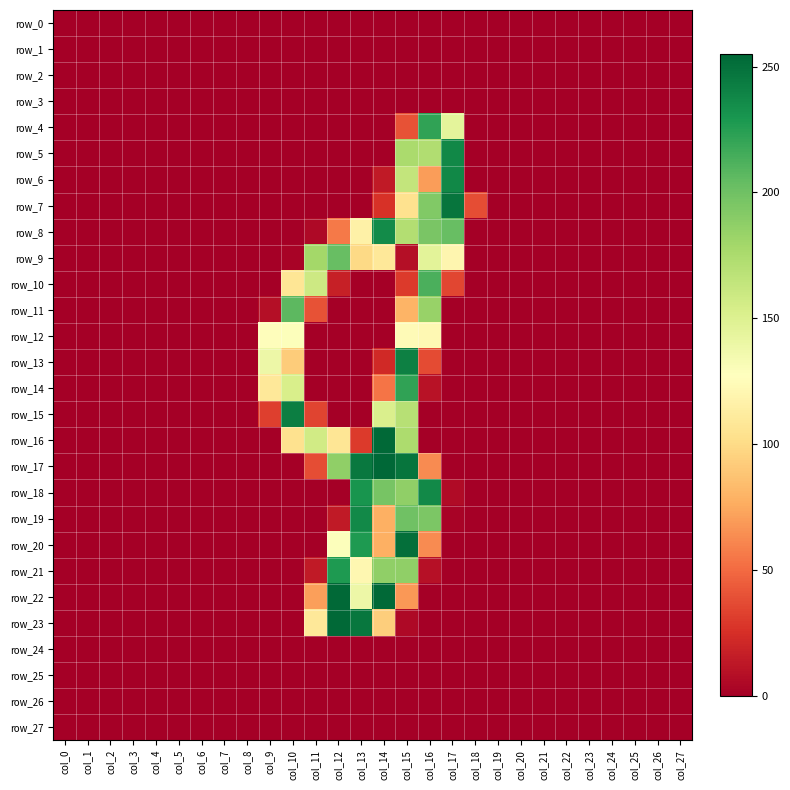

Reading left to right, what are all the values shown in this chart?

row_0: col_0=0	col_1=0	col_2=0	col_3=0	col_4=0	col_5=0	col_6=0	col_7=0	col_8=0	col_9=0	col_10=0	col_11=0	col_12=0	col_13=0	col_14=0	col_15=0	col_16=0	col_17=0	col_18=0	col_19=0	col_20=0	col_21=0	col_22=0	col_23=0	col_24=0	col_25=0	col_26=0	col_27=0
row_1: col_0=0	col_1=0	col_2=0	col_3=0	col_4=0	col_5=0	col_6=0	col_7=0	col_8=0	col_9=0	col_10=0	col_11=0	col_12=0	col_13=0	col_14=0	col_15=0	col_16=0	col_17=0	col_18=0	col_19=0	col_20=0	col_21=0	col_22=0	col_23=0	col_24=0	col_25=0	col_26=0	col_27=0
row_2: col_0=0	col_1=0	col_2=0	col_3=0	col_4=0	col_5=0	col_6=0	col_7=0	col_8=0	col_9=0	col_10=0	col_11=0	col_12=0	col_13=0	col_14=0	col_15=0	col_16=0	col_17=0	col_18=0	col_19=0	col_20=0	col_21=0	col_22=0	col_23=0	col_24=0	col_25=0	col_26=0	col_27=0
row_3: col_0=0	col_1=0	col_2=0	col_3=0	col_4=0	col_5=0	col_6=0	col_7=0	col_8=0	col_9=0	col_10=0	col_11=0	col_12=0	col_13=0	col_14=0	col_15=0	col_16=0	col_17=0	col_18=0	col_19=0	col_20=0	col_21=0	col_22=0	col_23=0	col_24=0	col_25=0	col_26=0	col_27=0
row_4: col_0=0	col_1=0	col_2=0	col_3=0	col_4=0	col_5=0	col_6=0	col_7=0	col_8=0	col_9=0	col_10=0	col_11=0	col_12=0	col_13=0	col_14=0	col_15=40	col_16=222	col_17=145	col_18=0	col_19=0	col_20=0	col_21=0	col_22=0	col_23=0	col_24=0	col_25=0	col_26=0	col_27=0
row_5: col_0=0	col_1=0	col_2=0	col_3=0	col_4=0	col_5=0	col_6=0	col_7=0	col_8=0	col_9=0	col_10=0	col_11=0	col_12=0	col_13=0	col_14=0	col_15=176	col_16=173	col_17=238	col_18=0	col_19=0	col_20=0	col_21=0	col_22=0	col_23=0	col_24=0	col_25=0	col_26=0	col_27=0
row_6: col_0=0	col_1=0	col_2=0	col_3=0	col_4=0	col_5=0	col_6=0	col_7=0	col_8=0	col_9=0	col_10=0	col_11=0	col_12=0	col_13=0	col_14=14	col_15=164	col_16=70	col_17=238	col_18=0	col_19=0	col_20=0	col_21=0	col_22=0	col_23=0	col_24=0	col_25=0	col_26=0	col_27=0
row_7: col_0=0	col_1=0	col_2=0	col_3=0	col_4=0	col_5=0	col_6=0	col_7=0	col_8=0	col_9=0	col_10=0	col_11=0	col_12=0	col_13=0	col_14=26	col_15=104	col_16=193	col_17=248	col_18=38	col_19=0	col_20=0	col_21=0	col_22=0	col_23=0	col_24=0	col_25=0	col_26=0	col_27=0
row_8: col_0=0	col_1=0	col_2=0	col_3=0	col_4=0	col_5=0	col_6=0	col_7=0	col_8=0	col_9=0	col_10=0	col_11=5	col_12=56	col_13=116	col_14=236	col_15=172	col_16=196	col_17=203	col_18=0	col_19=0	col_20=0	col_21=0	col_22=0	col_23=0	col_24=0	col_25=0	col_26=0	col_27=0
row_9: col_0=0	col_1=0	col_2=0	col_3=0	col_4=0	col_5=0	col_6=0	col_7=0	col_8=0	col_9=0	col_10=2	col_11=179	col_12=203	col_13=99	col_14=109	col_15=8	col_16=146	col_17=120	col_18=0	col_19=0	col_20=0	col_21=0	col_22=0	col_23=0	col_24=0	col_25=0	col_26=0	col_27=0
row_10: col_0=0	col_1=0	col_2=0	col_3=0	col_4=0	col_5=0	col_6=0	col_7=0	col_8=0	col_9=0	col_10=107	col_11=159	col_12=17	col_13=0	col_14=0	col_15=30	col_16=213	col_17=35	col_18=0	col_19=0	col_20=0	col_21=0	col_22=0	col_23=0	col_24=0	col_25=0	col_26=0	col_27=0
row_11: col_0=0	col_1=0	col_2=0	col_3=0	col_4=0	col_5=0	col_6=0	col_7=0	col_8=0	col_9=8	col_10=207	col_11=40	col_12=0	col_13=0	col_14=0	col_15=80	col_16=184	col_17=0	col_18=0	col_19=0	col_20=0	col_21=0	col_22=0	col_23=0	col_24=0	col_25=0	col_26=0	col_27=0
row_12: col_0=0	col_1=0	col_2=0	col_3=0	col_4=0	col_5=0	col_6=0	col_7=0	col_8=0	col_9=126	col_10=129	col_11=0	col_12=0	col_13=0	col_14=0	col_15=124	col_16=122	col_17=0	col_18=0	col_19=0	col_20=0	col_21=0	col_22=0	col_23=0	col_24=0	col_25=0	col_26=0	col_27=0
row_13: col_0=0	col_1=0	col_2=0	col_3=0	col_4=0	col_5=0	col_6=0	col_7=0	col_8=0	col_9=139	col_10=92	col_11=0	col_12=0	col_13=0	col_14=22	col_15=242	col_16=37	col_17=0	col_18=0	col_19=0	col_20=0	col_21=0	col_22=0	col_23=0	col_24=0	col_25=0	col_26=0	col_27=0
row_14: col_0=0	col_1=0	col_2=0	col_3=0	col_4=0	col_5=0	col_6=0	col_7=0	col_8=0	col_9=109	col_10=153	col_11=0	col_12=0	col_13=0	col_14=54	col_15=222	col_16=10	col_17=0	col_18=0	col_19=0	col_20=0	col_21=0	col_22=0	col_23=0	col_24=0	col_25=0	col_26=0	col_27=0
row_15: col_0=0	col_1=0	col_2=0	col_3=0	col_4=0	col_5=0	col_6=0	col_7=0	col_8=0	col_9=32	col_10=243	col_11=34	col_12=0	col_13=0	col_14=152	col_15=170	col_16=0	col_17=0	col_18=0	col_19=0	col_20=0	col_21=0	col_22=0	col_23=0	col_24=0	col_25=0	col_26=0	col_27=0
row_16: col_0=0	col_1=0	col_2=0	col_3=0	col_4=0	col_5=0	col_6=0	col_7=0	col_8=0	col_9=0	col_10=104	col_11=157	col_12=107	col_13=30	col_14=254	col_15=175	col_16=0	col_17=0	col_18=0	col_19=0	col_20=0	col_21=0	col_22=0	col_23=0	col_24=0	col_25=0	col_26=0	col_27=0
row_17: col_0=0	col_1=0	col_2=0	col_3=0	col_4=0	col_5=0	col_6=0	col_7=0	col_8=0	col_9=0	col_10=0	col_11=38	col_12=187	col_13=246	col_14=255	col_15=248	col_16=63	col_17=0	col_18=0	col_19=0	col_20=0	col_21=0	col_22=0	col_23=0	col_24=0	col_25=0	col_26=0	col_27=0
row_18: col_0=0	col_1=0	col_2=0	col_3=0	col_4=0	col_5=0	col_6=0	col_7=0	col_8=0	col_9=0	col_10=0	col_11=0	col_12=0	col_13=231	col_14=197	col_15=187	col_16=237	col_17=6	col_18=0	col_19=0	col_20=0	col_21=0	col_22=0	col_23=0	col_24=0	col_25=0	col_26=0	col_27=0
row_19: col_0=0	col_1=0	col_2=0	col_3=0	col_4=0	col_5=0	col_6=0	col_7=0	col_8=0	col_9=0	col_10=0	col_11=0	col_12=14	col_13=237	col_14=78	col_15=200	col_16=195	col_17=2	col_18=0	col_19=0	col_20=0	col_21=0	col_22=0	col_23=0	col_24=0	col_25=0	col_26=0	col_27=0
row_20: col_0=0	col_1=0	col_2=0	col_3=0	col_4=0	col_5=0	col_6=0	col_7=0	col_8=0	col_9=0	col_10=0	col_11=0	col_12=129	col_13=228	col_14=78	col_15=251	col_16=63	col_17=0	col_18=0	col_19=0	col_20=0	col_21=0	col_22=0	col_23=0	col_24=0	col_25=0	col_26=0	col_27=0
row_21: col_0=0	col_1=0	col_2=0	col_3=0	col_4=0	col_5=0	col_6=0	col_7=0	col_8=0	col_9=0	col_10=0	col_11=14	col_12=228	col_13=121	col_14=187	col_15=187	col_16=9	col_17=0	col_18=0	col_19=0	col_20=0	col_21=0	col_22=0	col_23=0	col_24=0	col_25=0	col_26=0	col_27=0
row_22: col_0=0	col_1=0	col_2=0	col_3=0	col_4=0	col_5=0	col_6=0	col_7=0	col_8=0	col_9=0	col_10=0	col_11=71	col_12=254	col_13=139	col_14=254	col_15=68	col_16=0	col_17=0	col_18=0	col_19=0	col_20=0	col_21=0	col_22=0	col_23=0	col_24=0	col_25=0	col_26=0	col_27=0
row_23: col_0=0	col_1=0	col_2=0	col_3=0	col_4=0	col_5=0	col_6=0	col_7=0	col_8=0	col_9=0	col_10=0	col_11=109	col_12=254	col_13=247	col_14=93	col_15=5	col_16=0	col_17=0	col_18=0	col_19=0	col_20=0	col_21=0	col_22=0	col_23=0	col_24=0	col_25=0	col_26=0	col_27=0
row_24: col_0=0	col_1=0	col_2=0	col_3=0	col_4=0	col_5=0	col_6=0	col_7=0	col_8=0	col_9=0	col_10=0	col_11=0	col_12=0	col_13=0	col_14=0	col_15=0	col_16=0	col_17=0	col_18=0	col_19=0	col_20=0	col_21=0	col_22=0	col_23=0	col_24=0	col_25=0	col_26=0	col_27=0
row_25: col_0=0	col_1=0	col_2=0	col_3=0	col_4=0	col_5=0	col_6=0	col_7=0	col_8=0	col_9=0	col_10=0	col_11=0	col_12=0	col_13=0	col_14=0	col_15=0	col_16=0	col_17=0	col_18=0	col_19=0	col_20=0	col_21=0	col_22=0	col_23=0	col_24=0	col_25=0	col_26=0	col_27=0
row_26: col_0=0	col_1=0	col_2=0	col_3=0	col_4=0	col_5=0	col_6=0	col_7=0	col_8=0	col_9=0	col_10=0	col_11=0	col_12=0	col_13=0	col_14=0	col_15=0	col_16=0	col_17=0	col_18=0	col_19=0	col_20=0	col_21=0	col_22=0	col_23=0	col_24=0	col_25=0	col_26=0	col_27=0
row_27: col_0=0	col_1=0	col_2=0	col_3=0	col_4=0	col_5=0	col_6=0	col_7=0	col_8=0	col_9=0	col_10=0	col_11=0	col_12=0	col_13=0	col_14=0	col_15=0	col_16=0	col_17=0	col_18=0	col_19=0	col_20=0	col_21=0	col_22=0	col_23=0	col_24=0	col_25=0	col_26=0	col_27=0